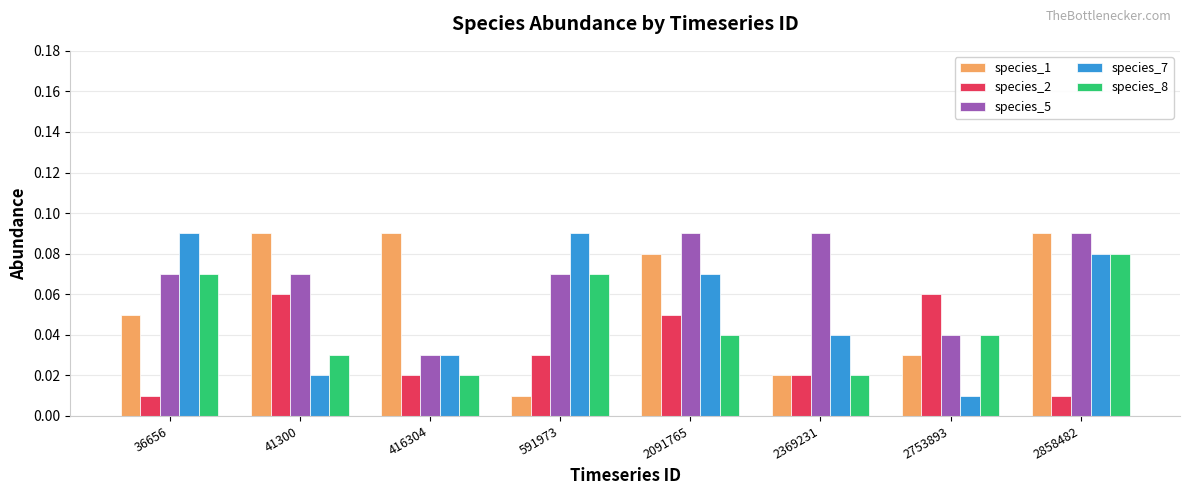

Between 416304 and 591973, which series saw the biggest shift?

species_1